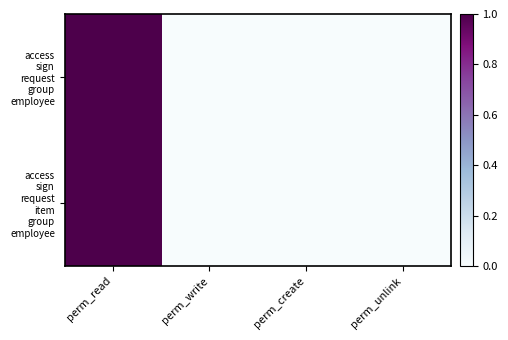

Between perm_read and perm_write, which is larger?

perm_read